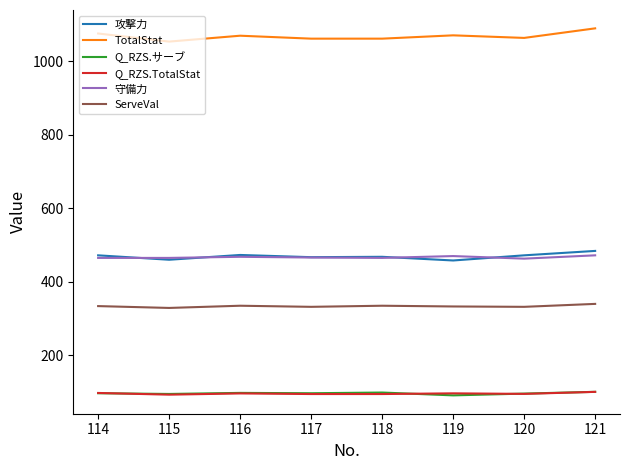

True or false: ServeVal has a value of 329.0 at 115.

True